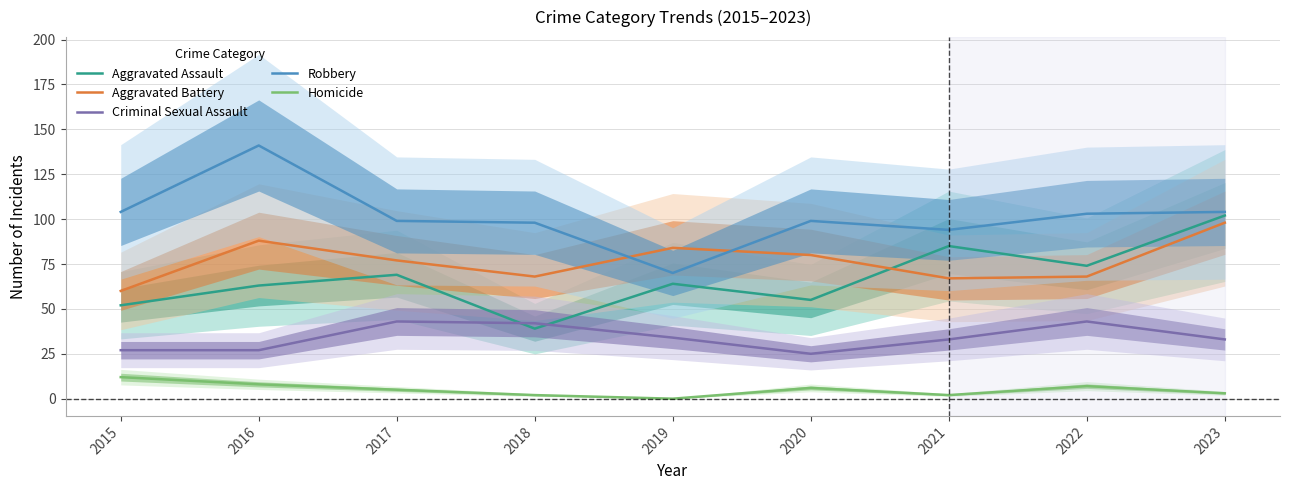

How many interior local peaks does the Aggravated Battery series have?

2